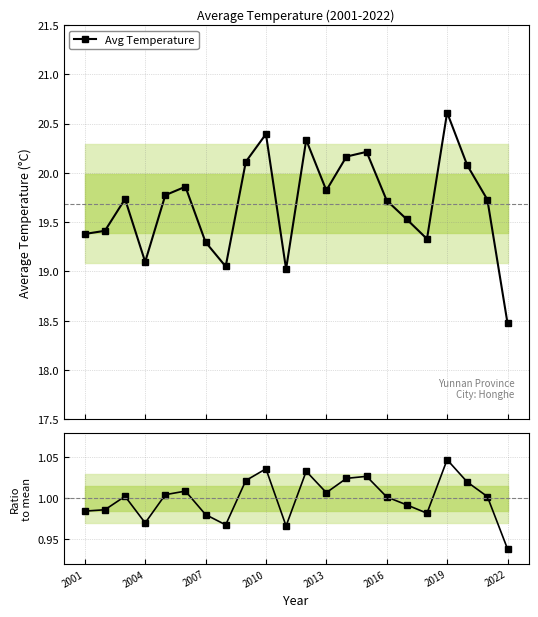

How many lines are shown in the chart?

2